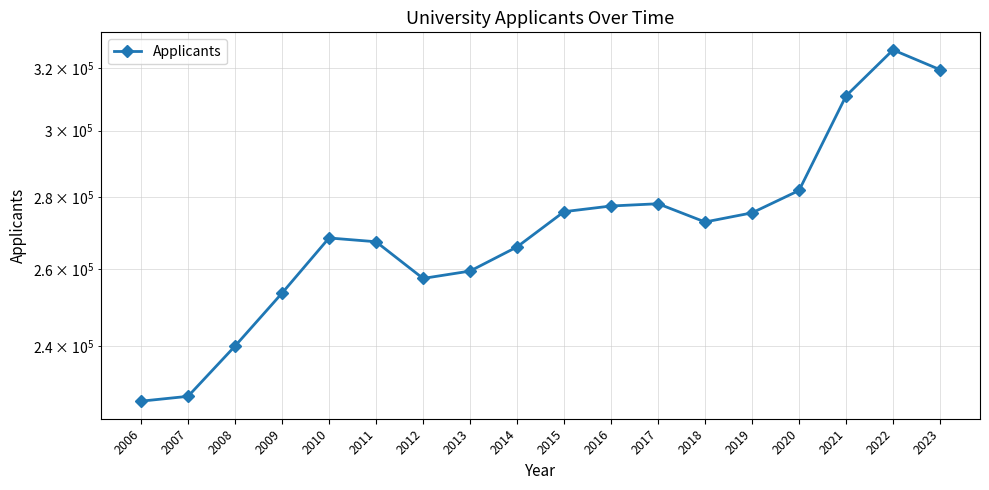

What is the value of the 6th point from the left?

267390